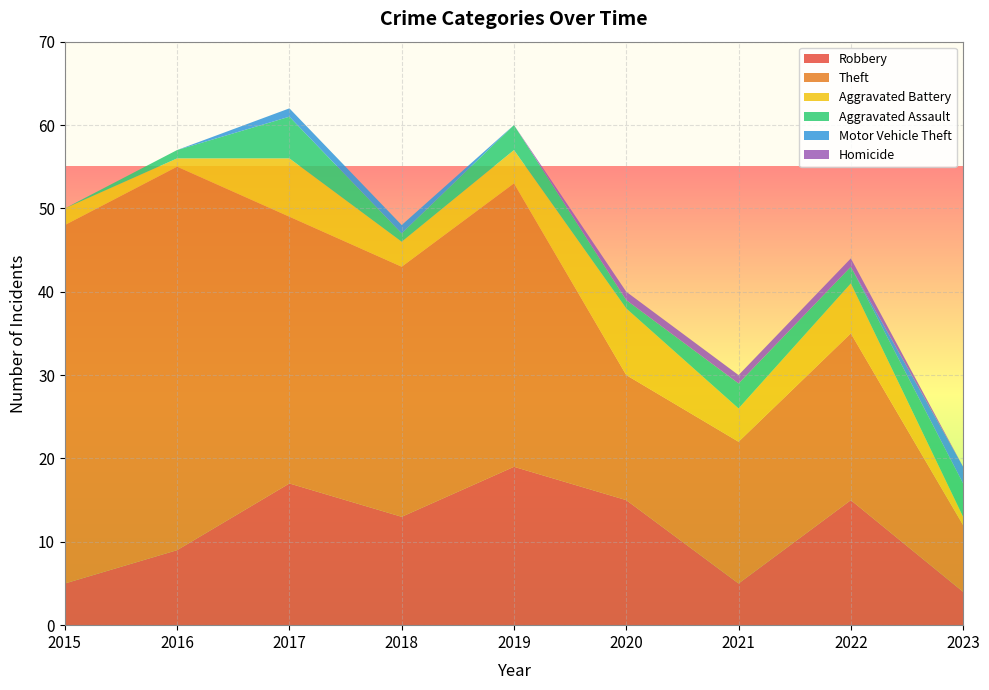

Reading left to right, what are all the values shown in this chart?

Robbery: 5	9	17	13	19	15	5	15	4
Theft: 43	46	32	30	34	15	17	20	8
Aggravated Battery: 2	1	7	3	4	8	4	6	1
Aggravated Assault: 0	1	5	1	3	1	3	2	4
Motor Vehicle Theft: 0	0	1	1	0	0	0	0	2
Homicide: 0	0	0	0	0	1	1	1	0